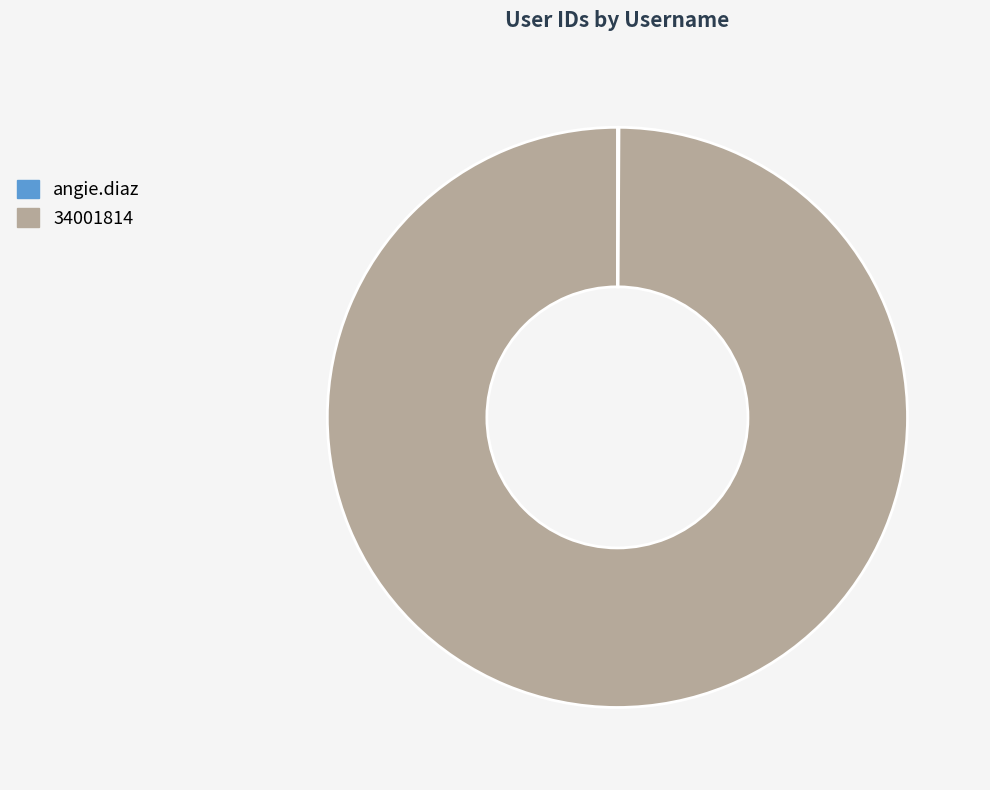

True or false: 34001814 accounts for 100% of the total.

True